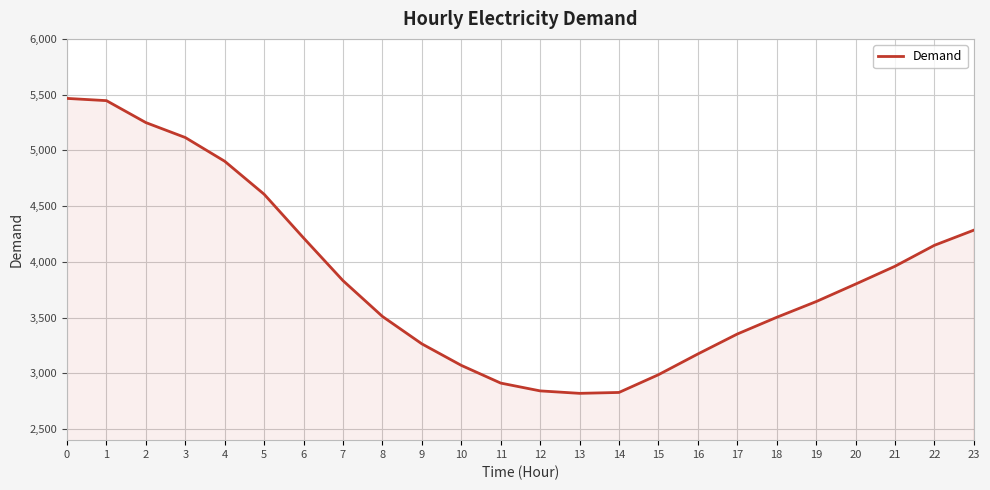

What is the sum of the values at 14 and 4?

7730